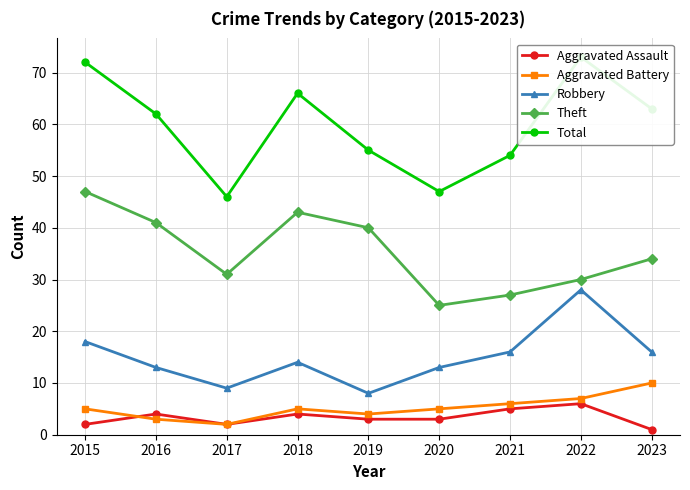

True or false: Total has a value of 62 at 2016.

True